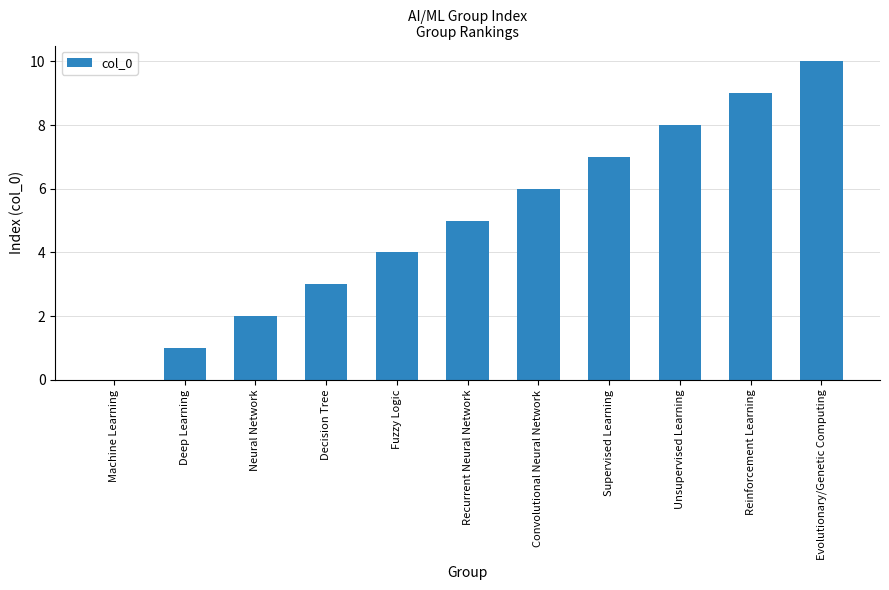

Is it true that the value at Recurrent Neural Network is 2?

False